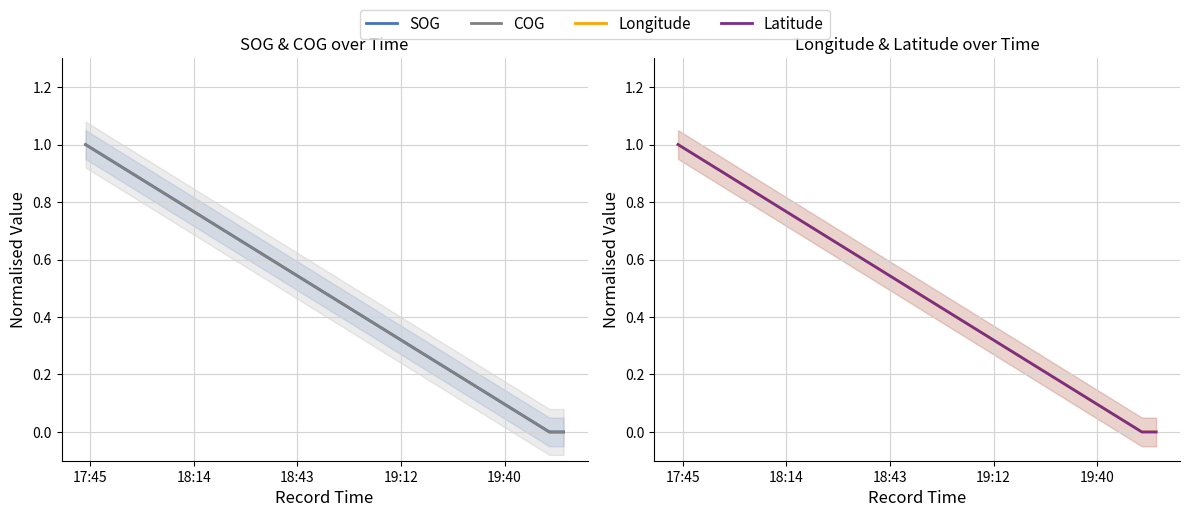

Reading right to left, extract all data points from this chart.

SOG: 0.0	0.0	1.0
COG: 0.0	0.0	1.0
Longitude: 0.0	0.0	1.0
Latitude: 0.0	0.0	1.0